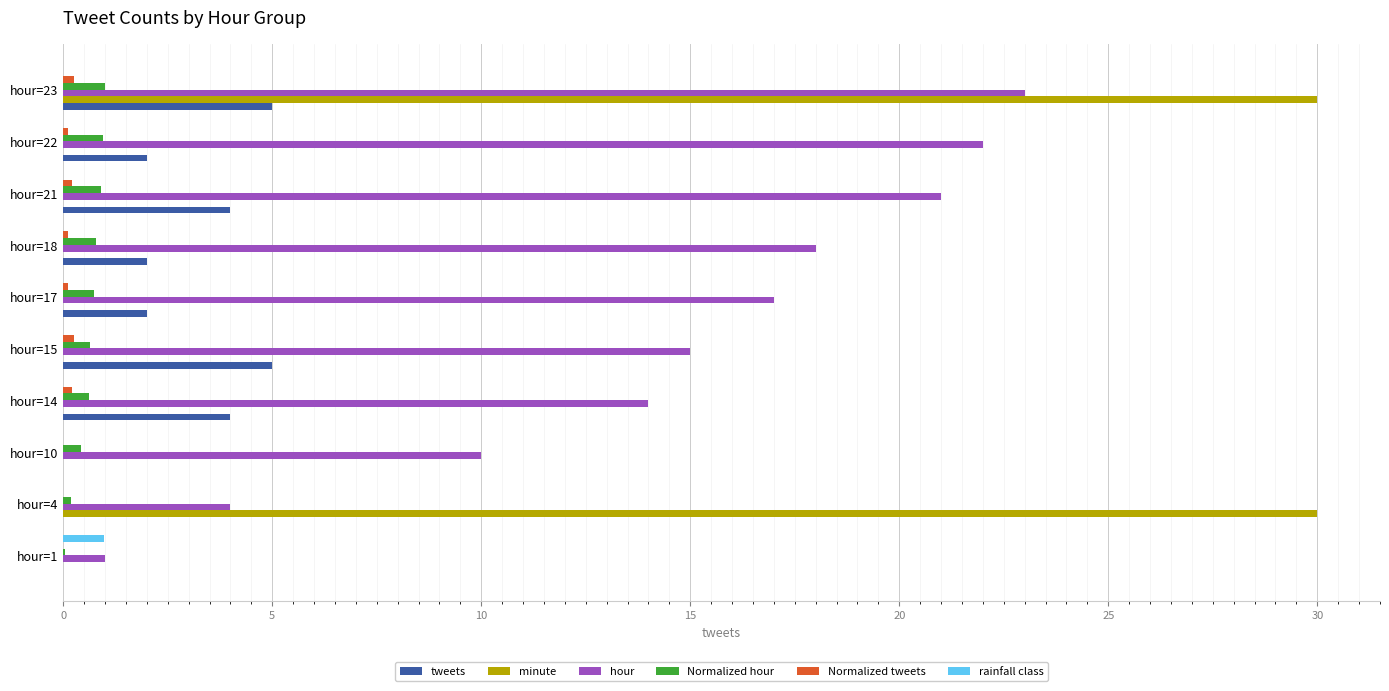

Which series has the largest total across all categories?

hour